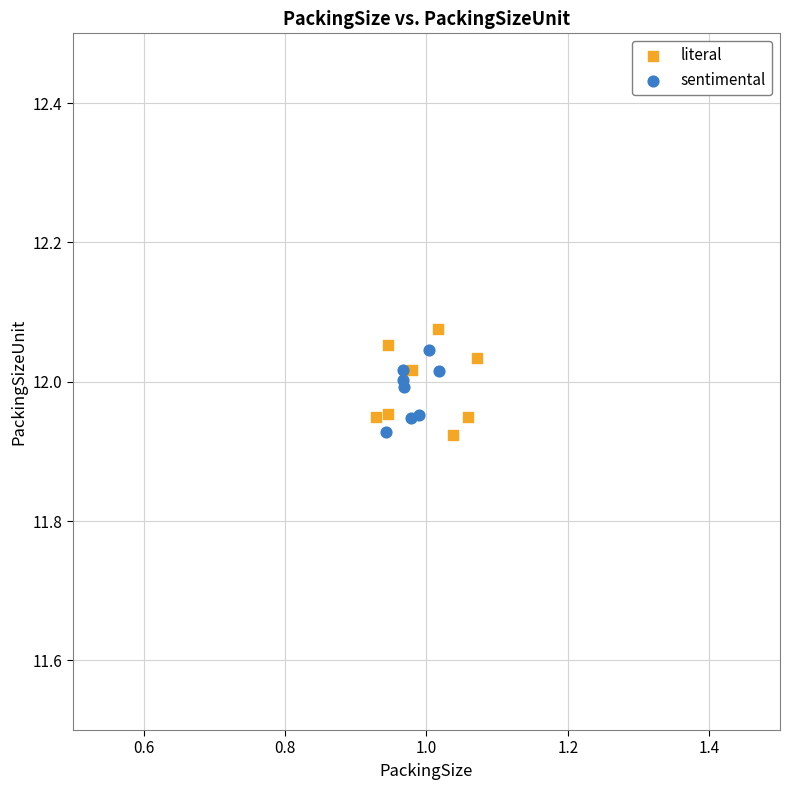

Which series has the widest spread of Y values?

literal